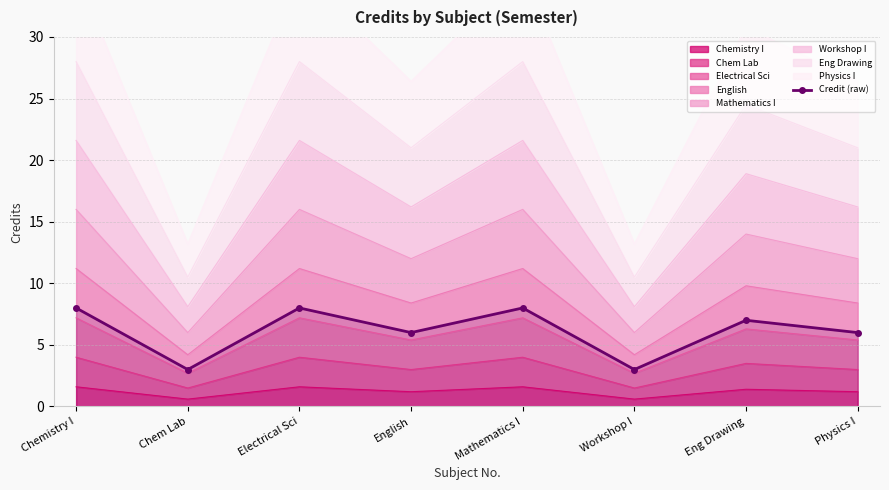

What is the label of the 6th point from the right?

Electrical Sci